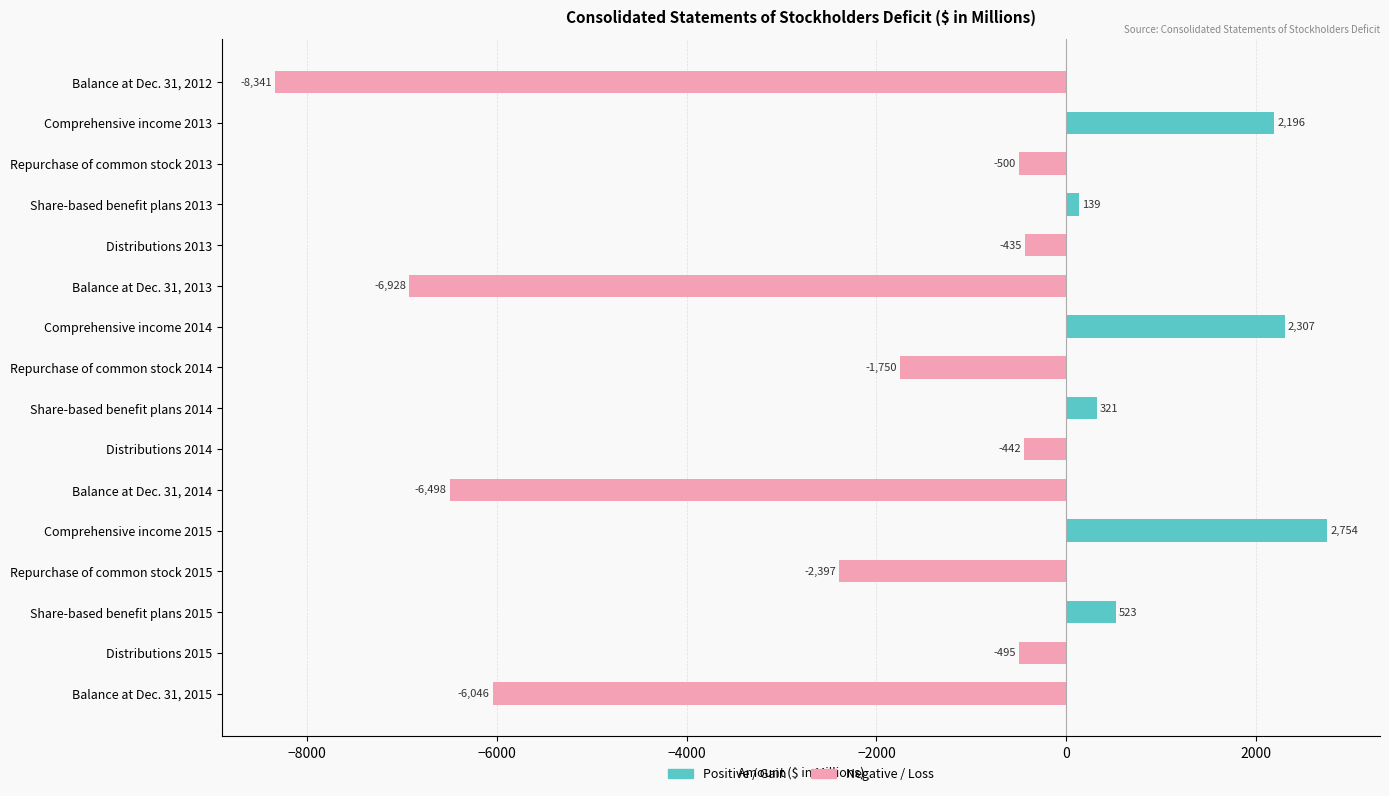

What is the difference between the Negative / Loss values at Balance at Dec. 31, 2014 and Distributions 2013?

6063